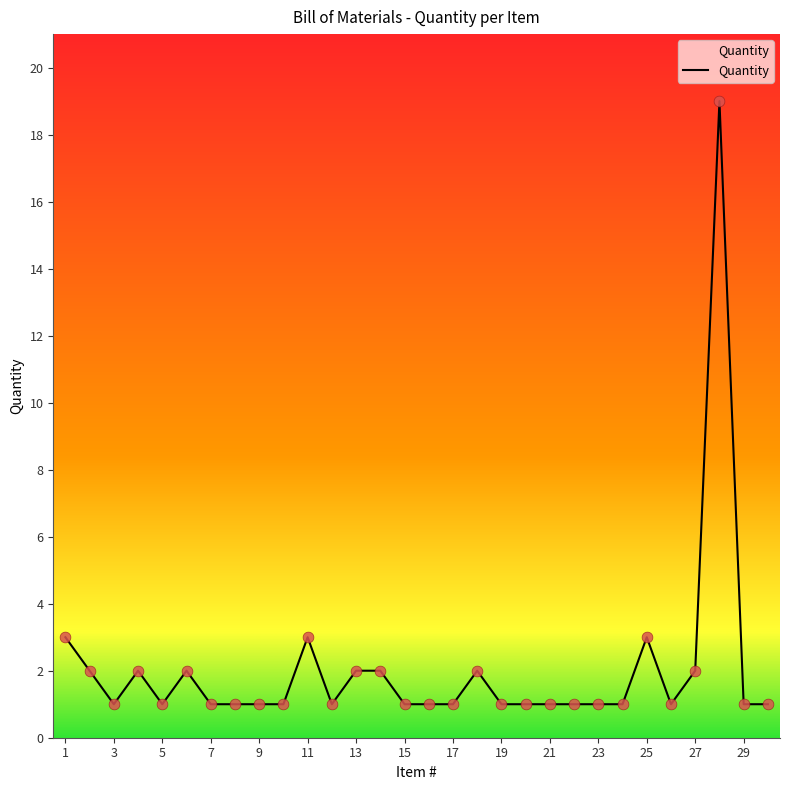

What is the difference between the maximum and minimum values?

18